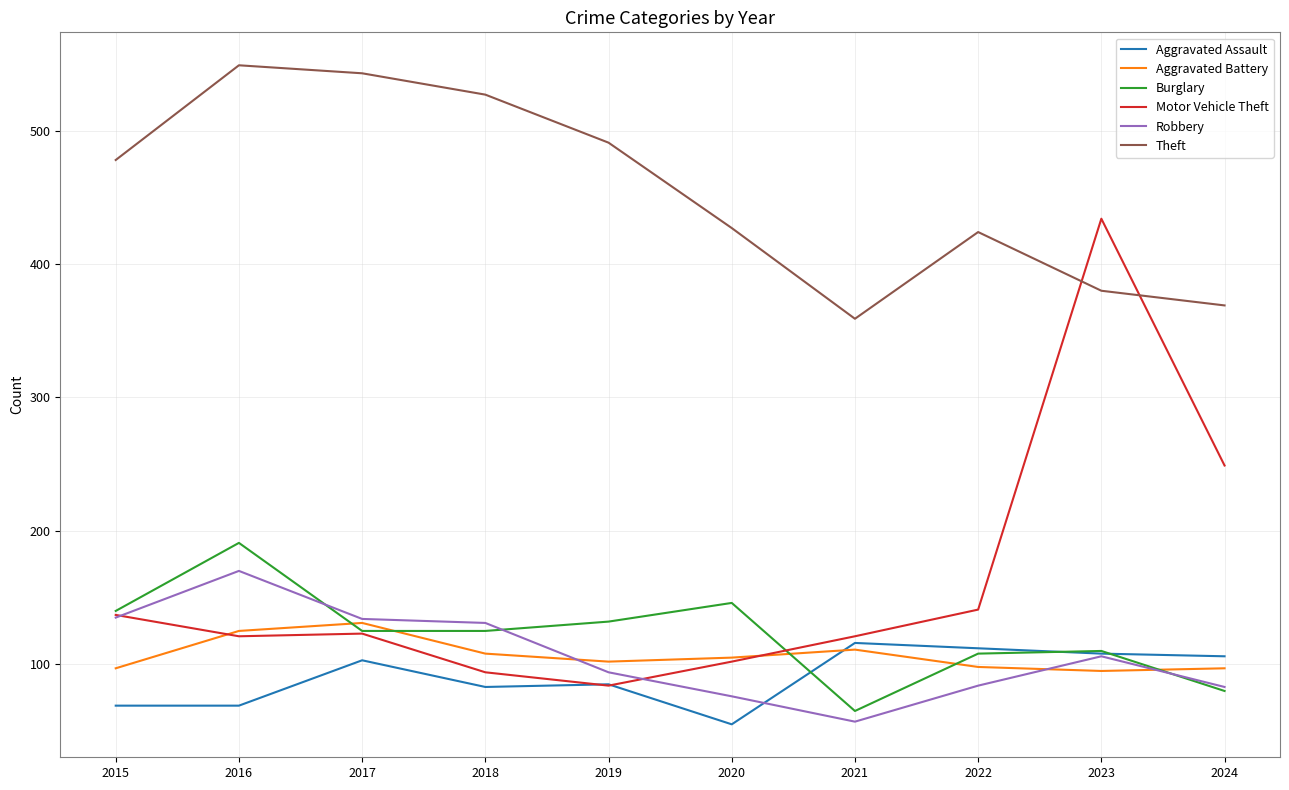

Is the value of Robbery at 2023 greater than the value of Motor Vehicle Theft at 2019?

Yes